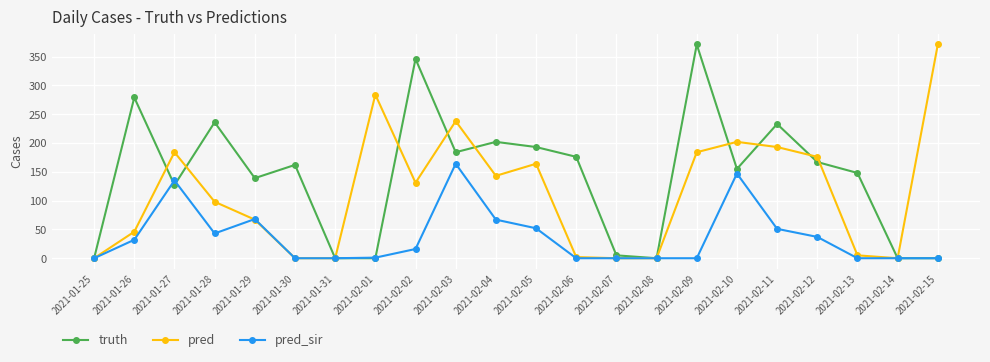

True or false: pred has a value of 120 at 2021-02-09.

False